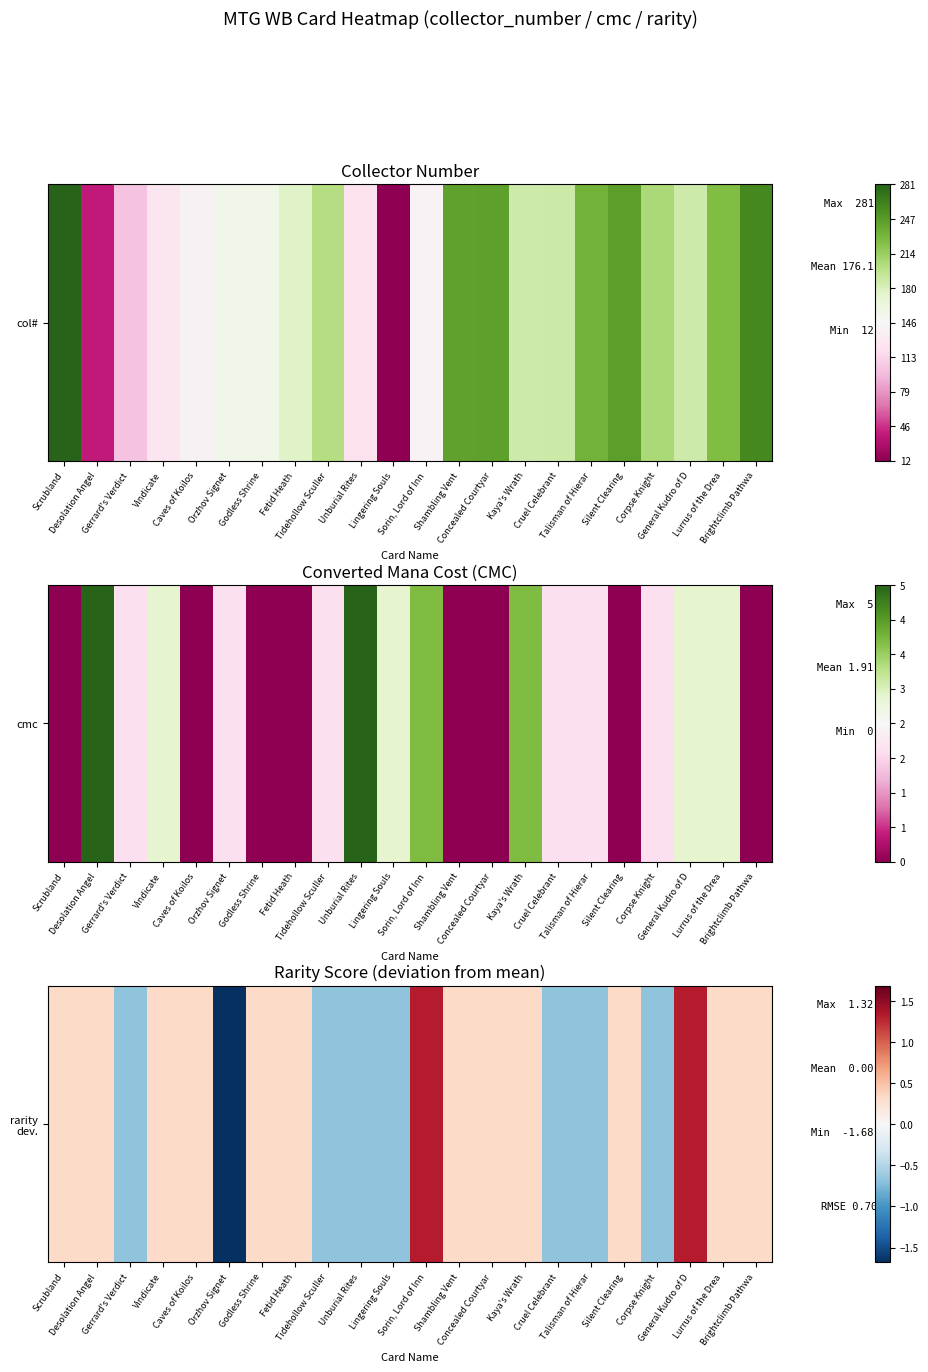

The value at Corpse Knight is -0.7. True or false?

True